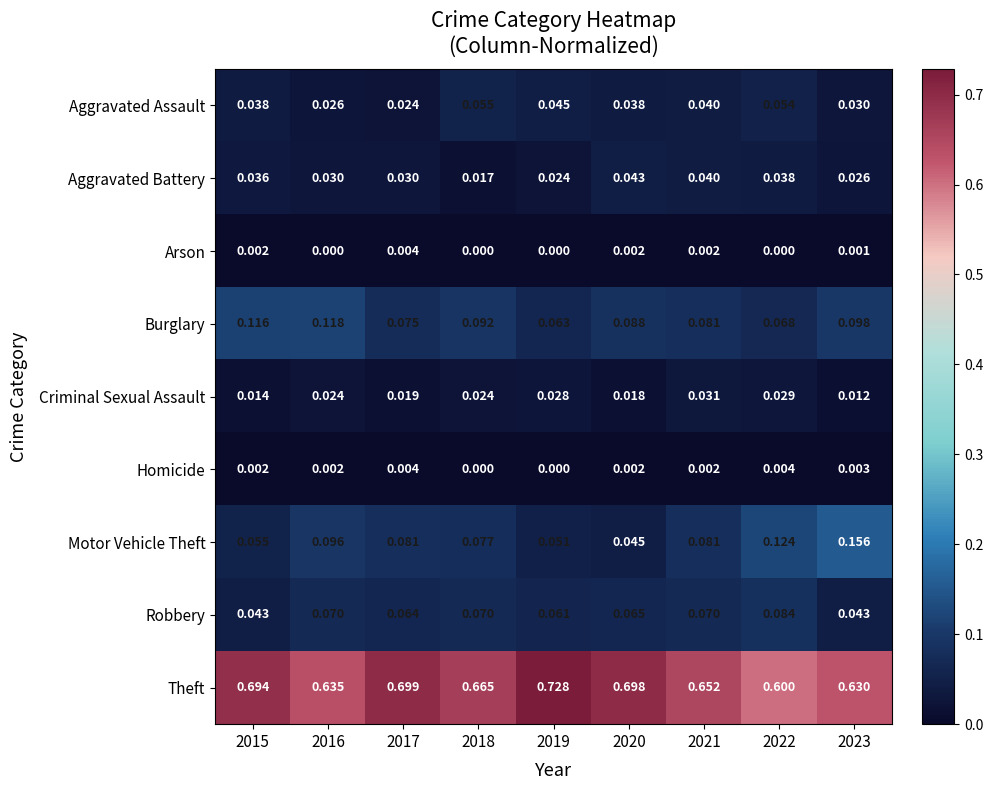

Between 2017 and 2023, which series saw the biggest shift?

Motor Vehicle Theft